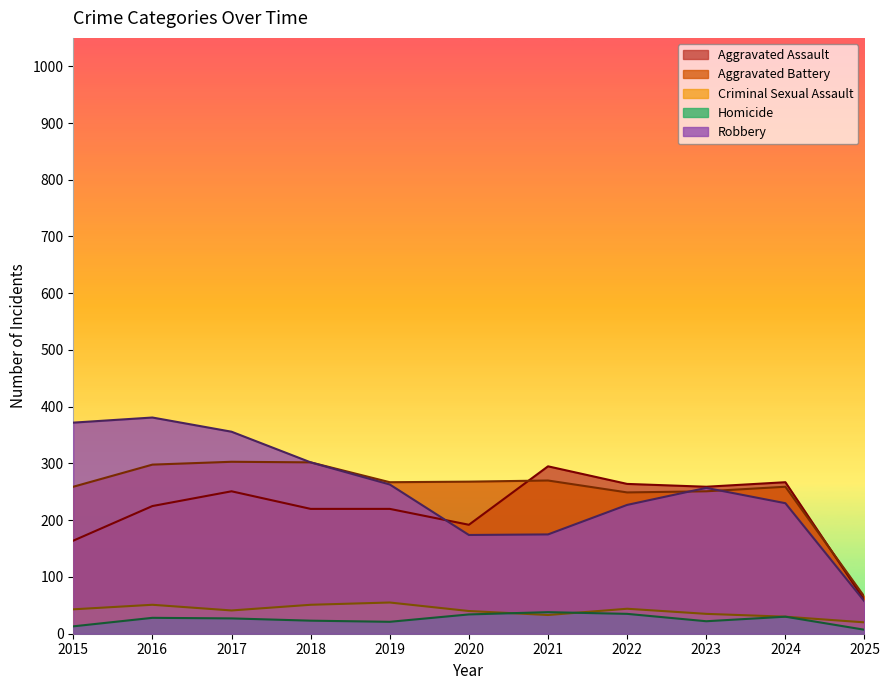

How many interior local peaks does the Robbery series have?

2